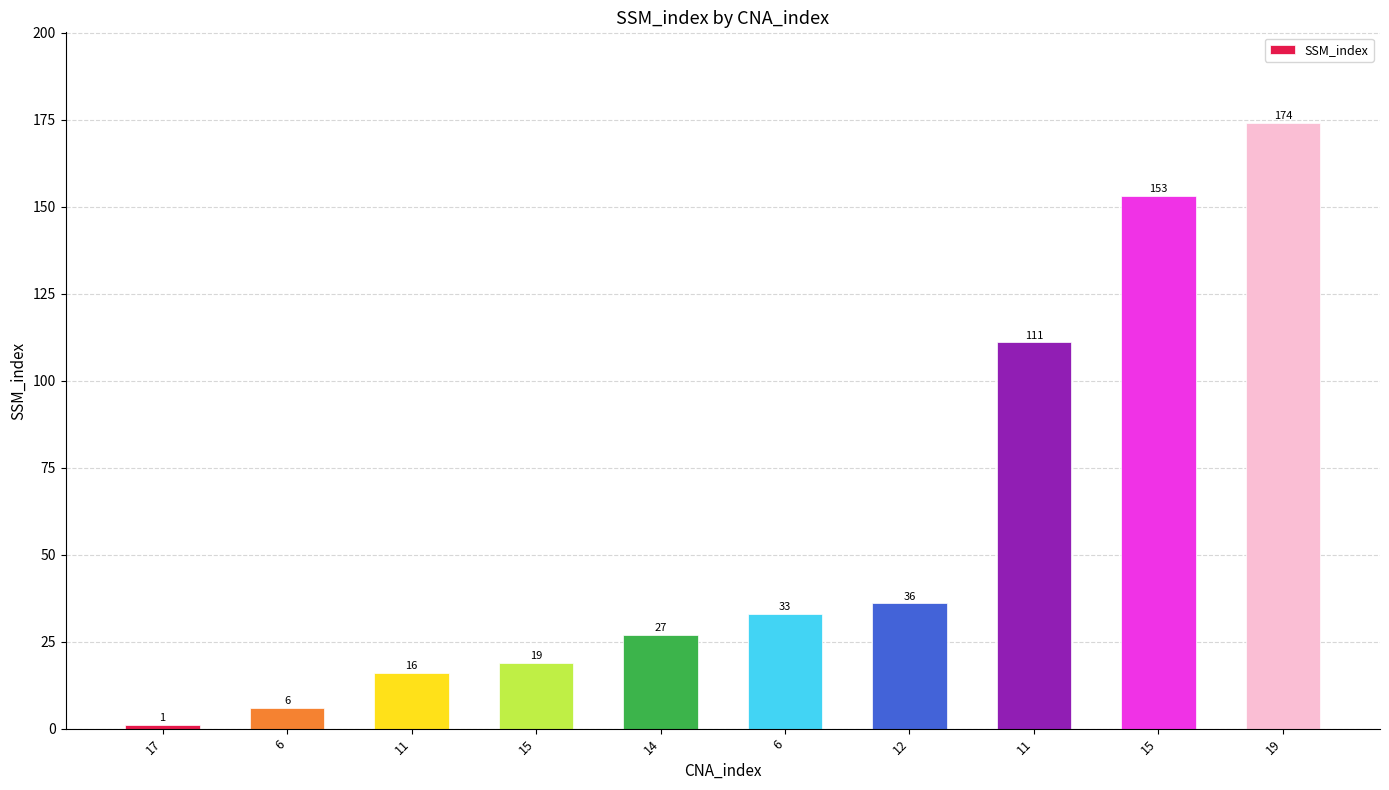

How many distinct data groups are displayed?

1